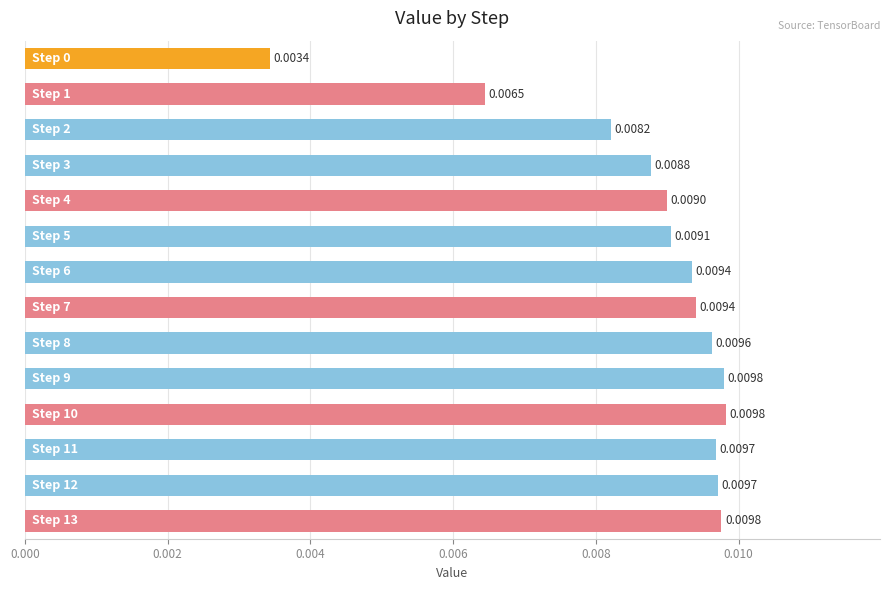

How many values are between 0 and 1?

14